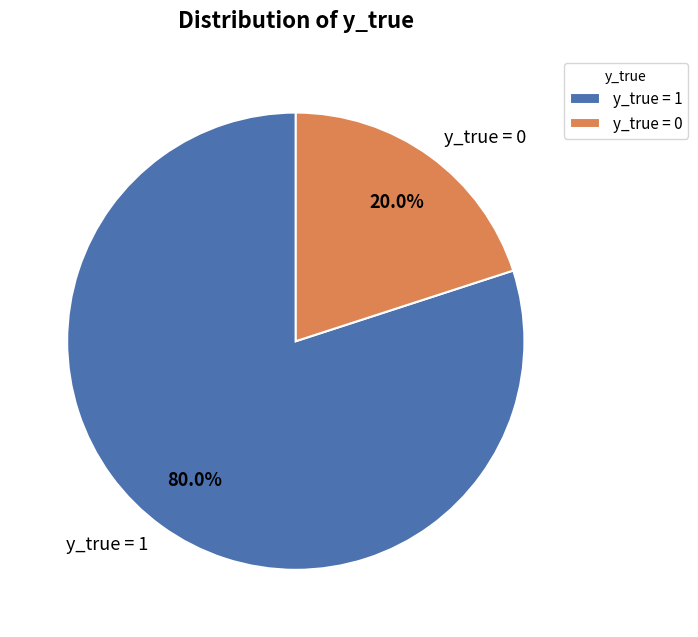

Which has a higher value, y_true = 1 or y_true = 0?

y_true = 1